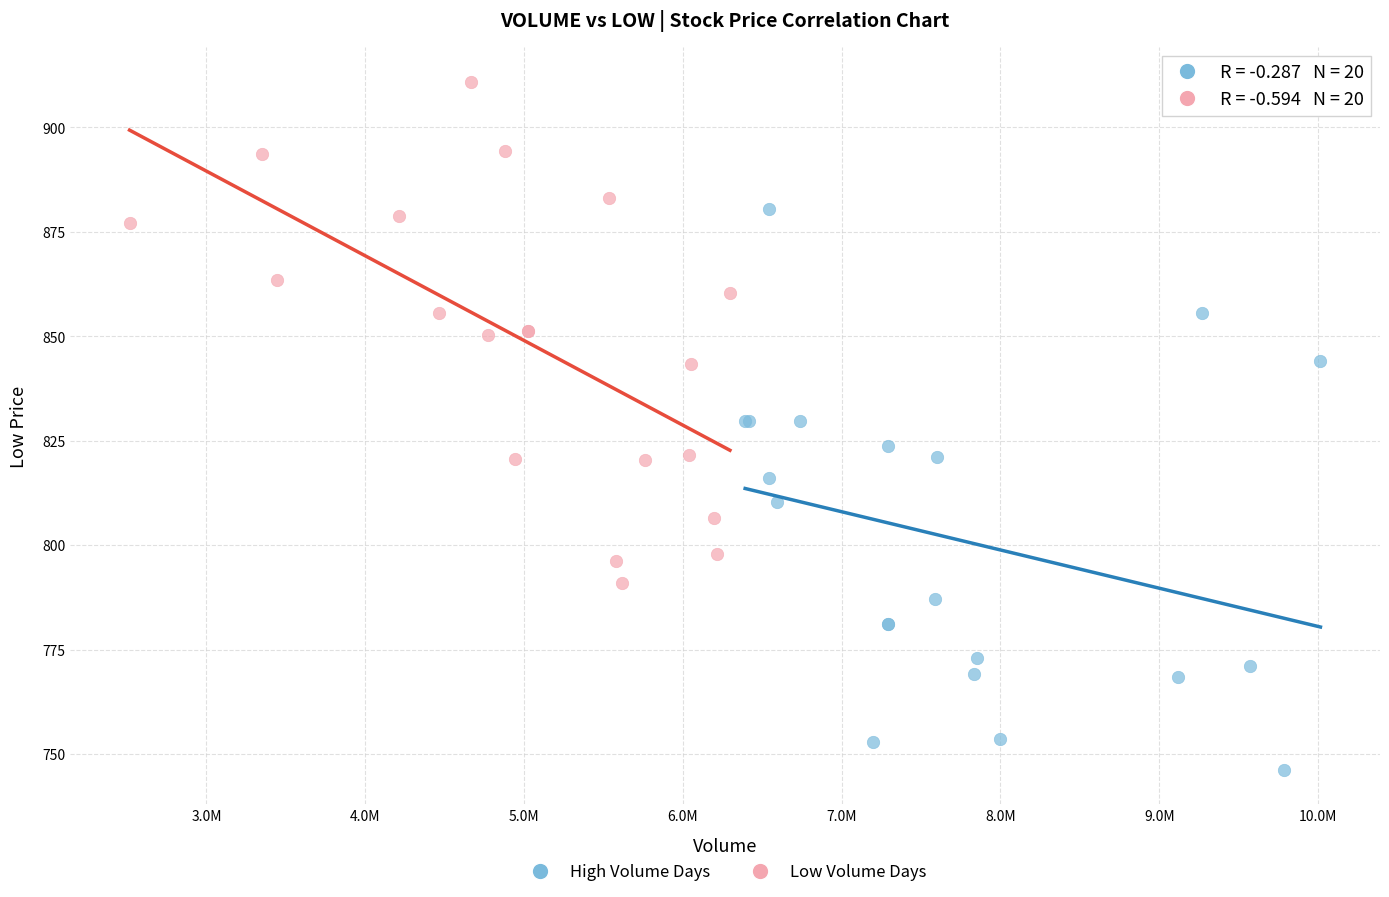

Which series reaches the minimum Y coordinate?

High Volume Days